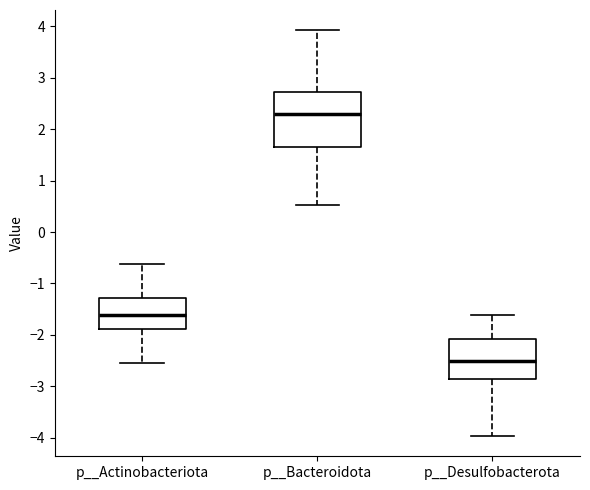

Reading left to right, transcribe this box plot: for each box, give where its median line is, the range the box spans, and where its two whiskers end, as read against the y-axis. The values are not printed on the chart, so give them approximately, as read against the axis.

p__Actinobacteriota: median -1.6, box -1.9 to -1.3, whiskers -2.5 to -0.6
p__Bacteroidota: median 2.3, box 1.7 to 2.7, whiskers 0.5 to 3.9
p__Desulfobacterota: median -2.5, box -2.9 to -2.1, whiskers -4.0 to -1.6